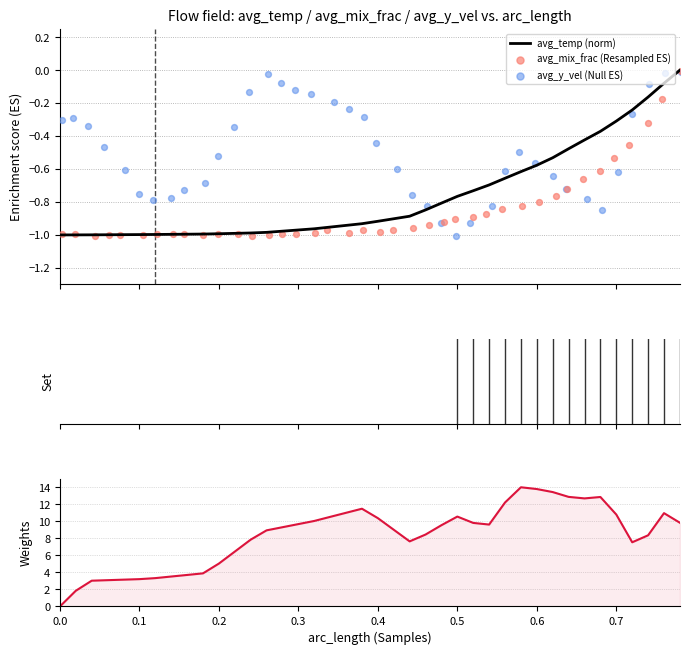

Which series contains the lowest Y value?

avg_mix_frac (Resampled ES)